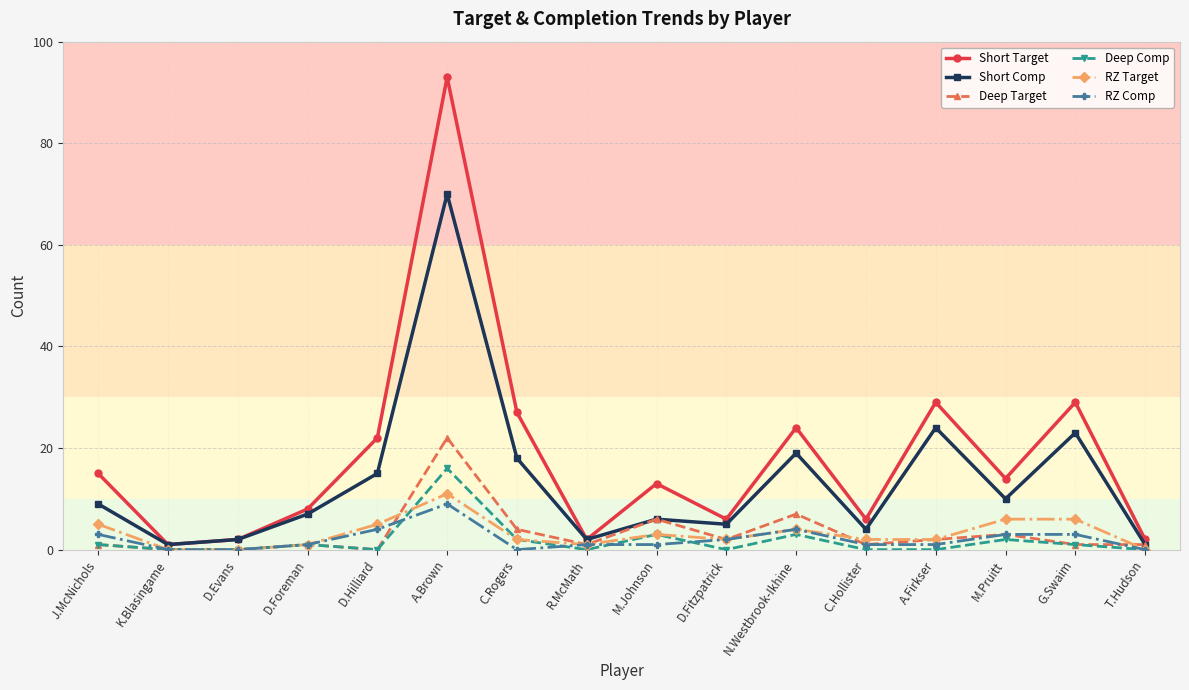

Is it true that Short Comp equals 19 at N.Westbrook-Ikhine?

True